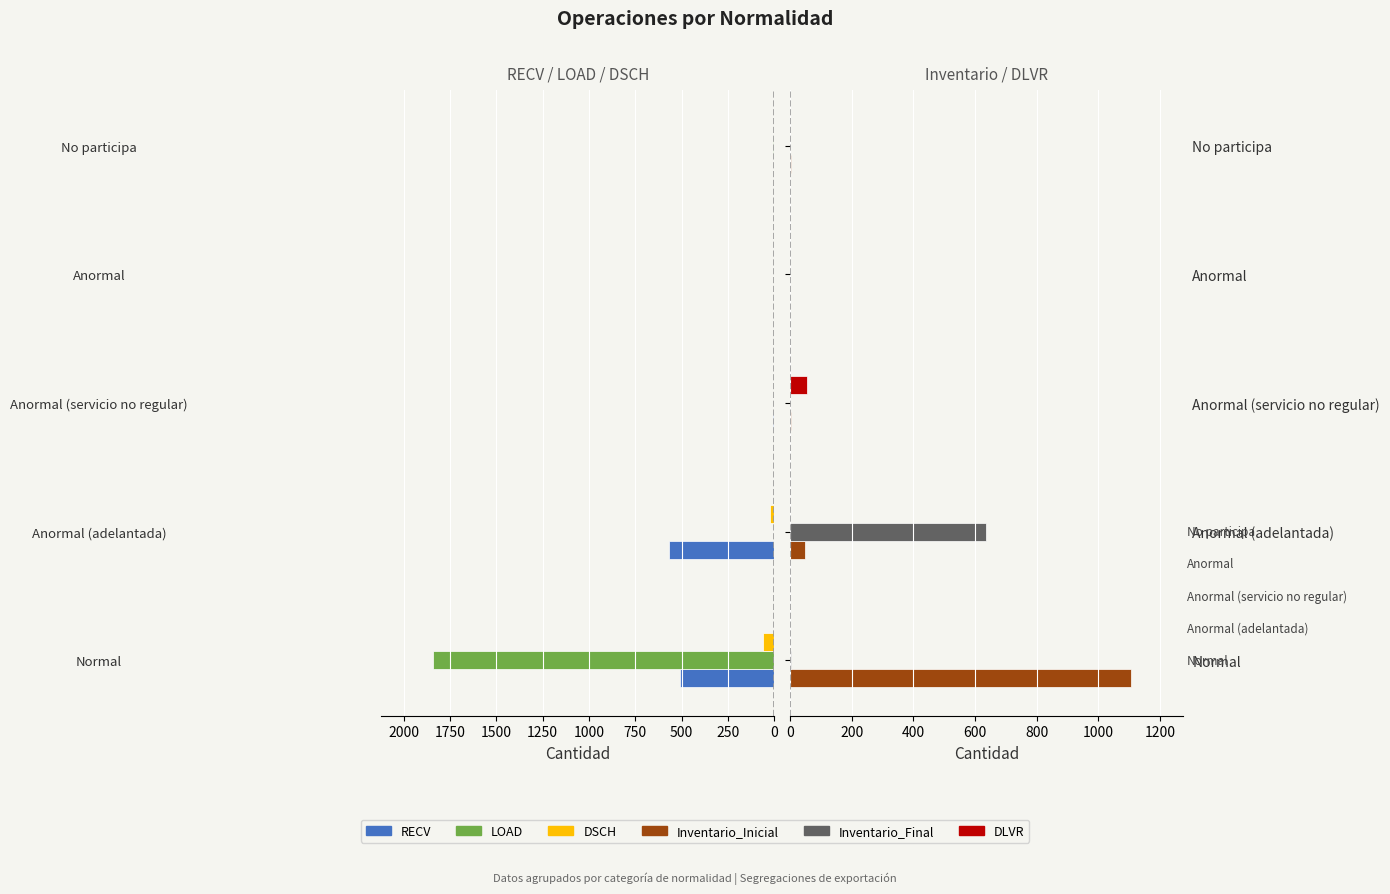

What is the total value across all series at Anormal (servicio no regular)?

57